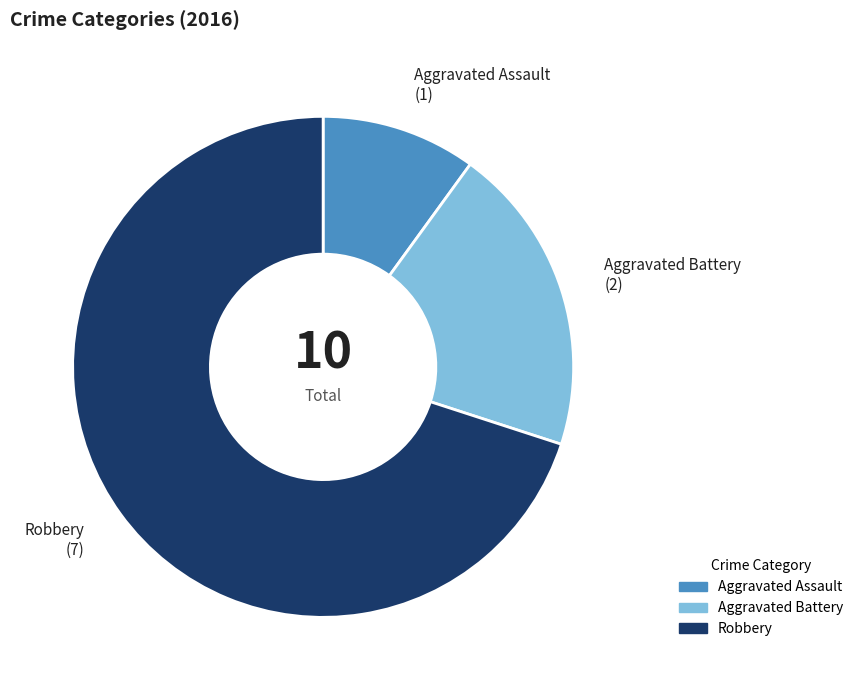

Which category has the smallest portion of the pie?

Aggravated Assault